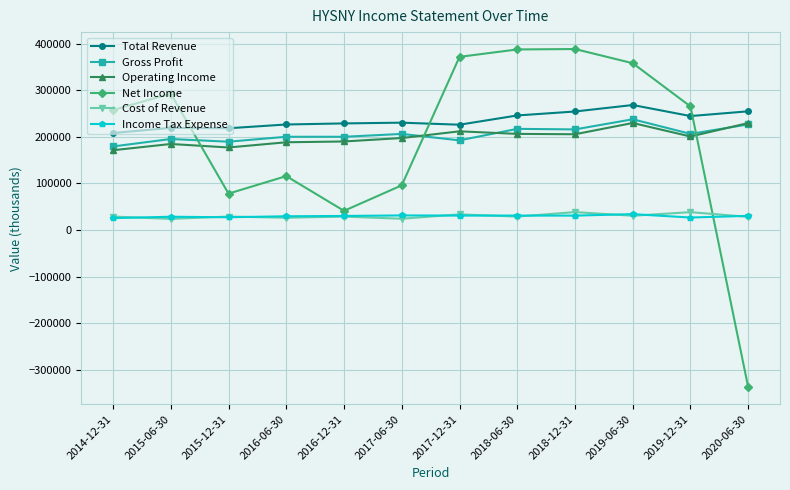

Which series has the largest total across all categories?

Total Revenue